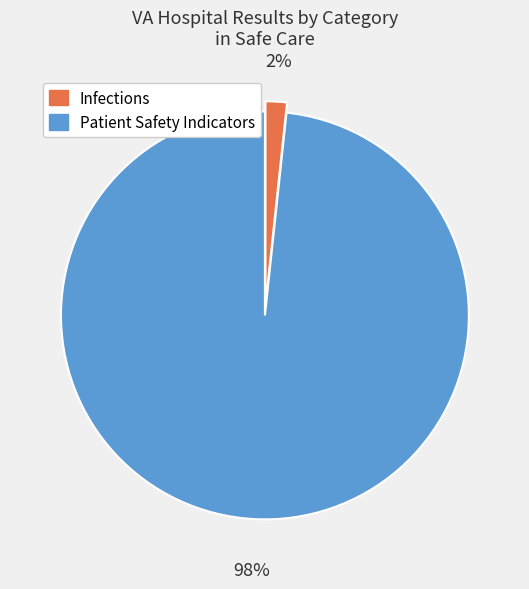

To the nearest percent, what is the difference between the Infections and Patient Safety Indicators slice percentages?

96%